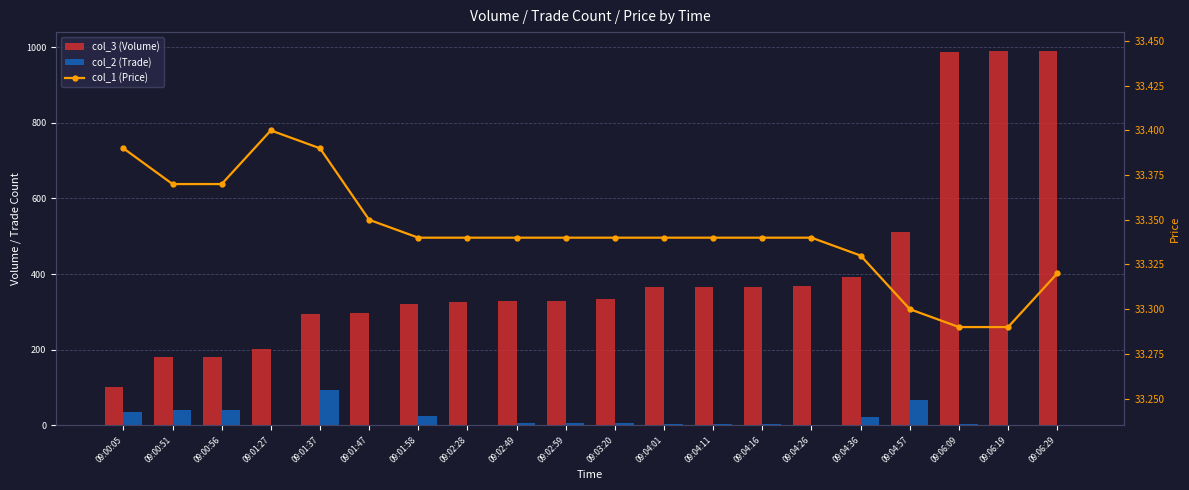

Which series has the widest spread of values?

col_3 (Volume)